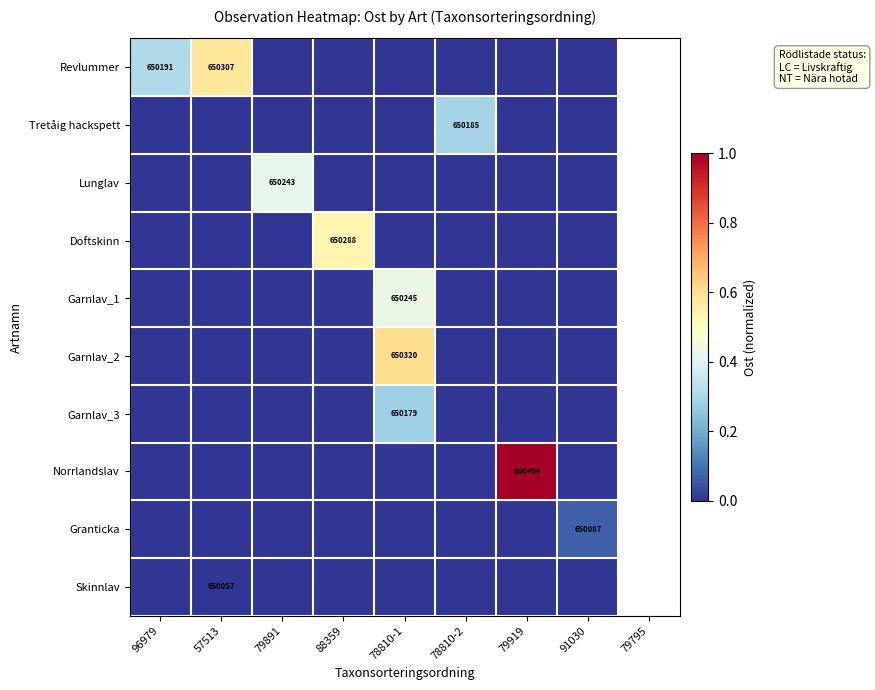

True or false: Garnlav_3 has a value of 1086904 at 78810-1.

False